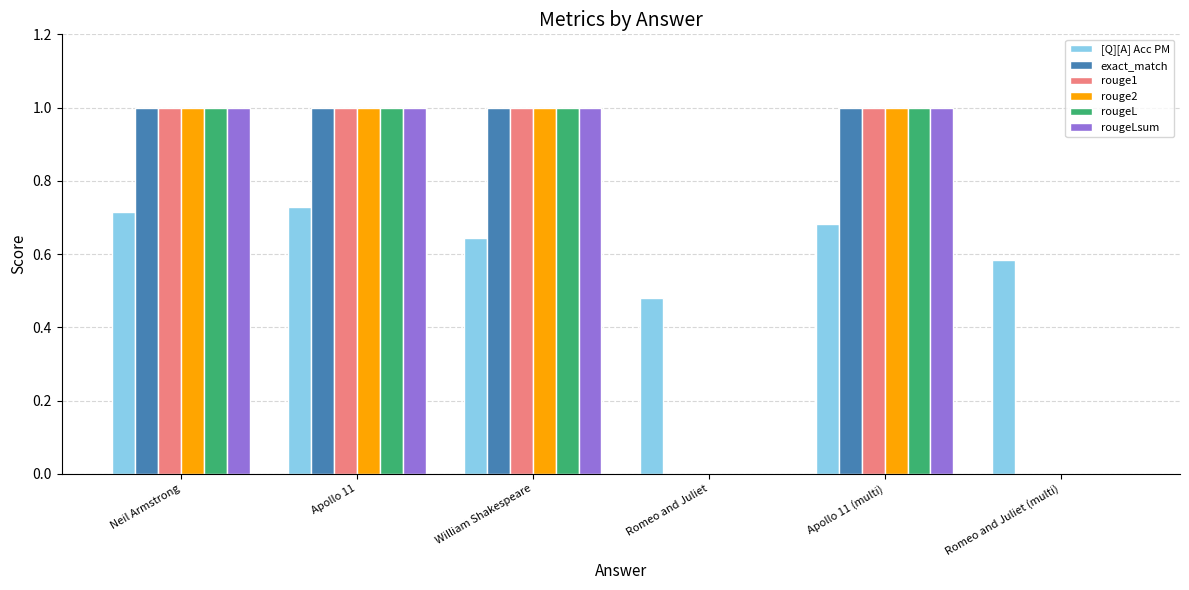

What is the total value across all series at Neil Armstrong?

5.7